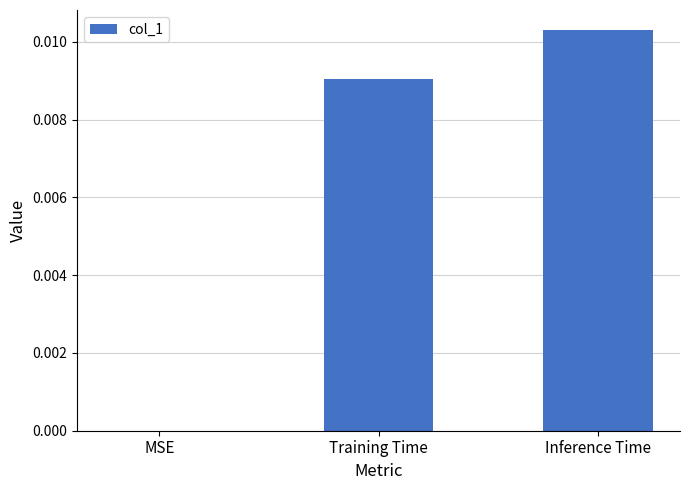

How many values are above zero?

2